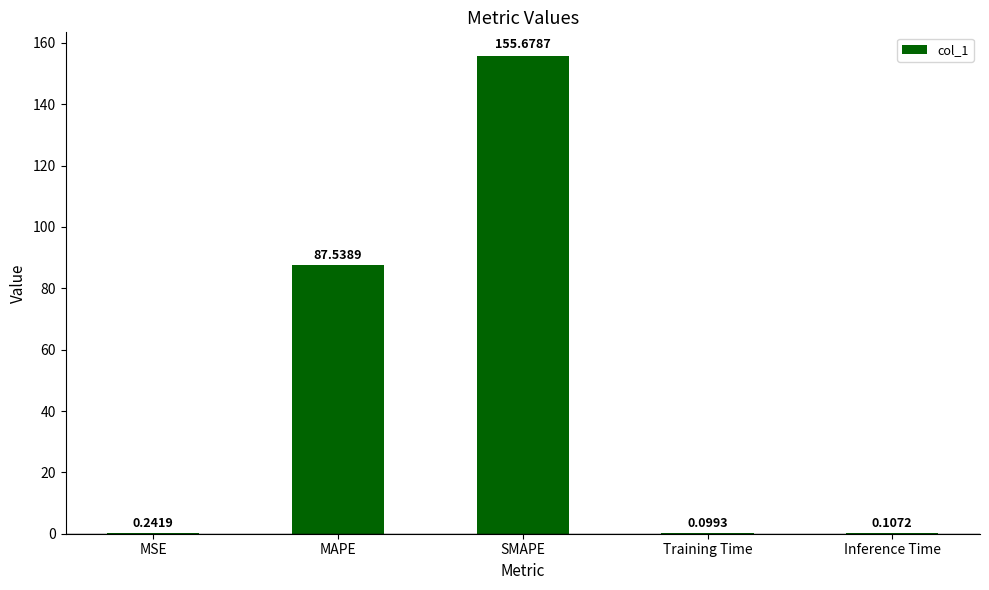

What is the change in value from MSE to Inference Time?

-0.1